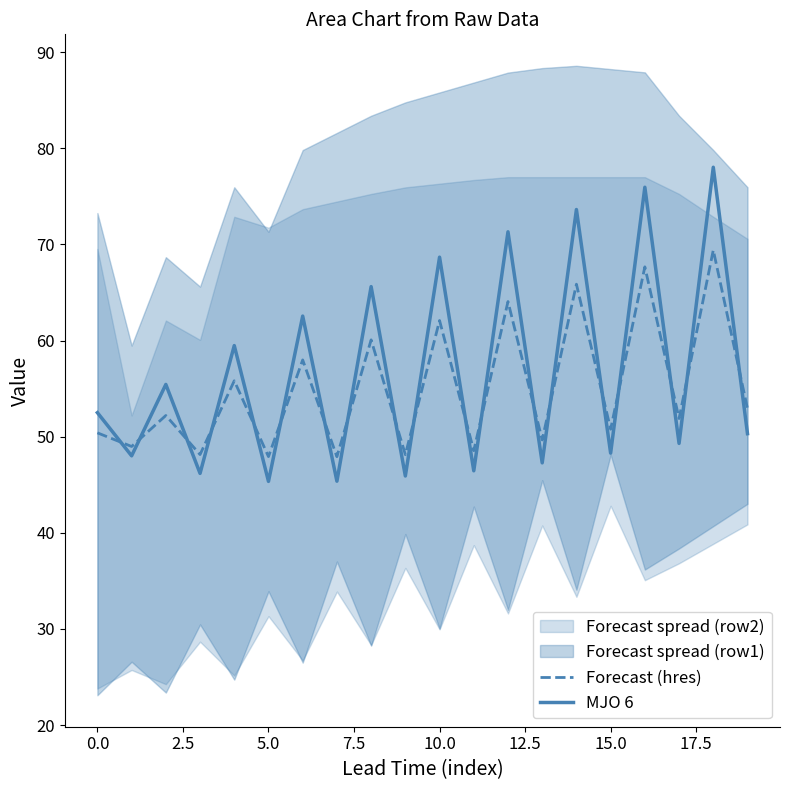

Is it true that MJO 6 equals 48.3 at 15.0?

True